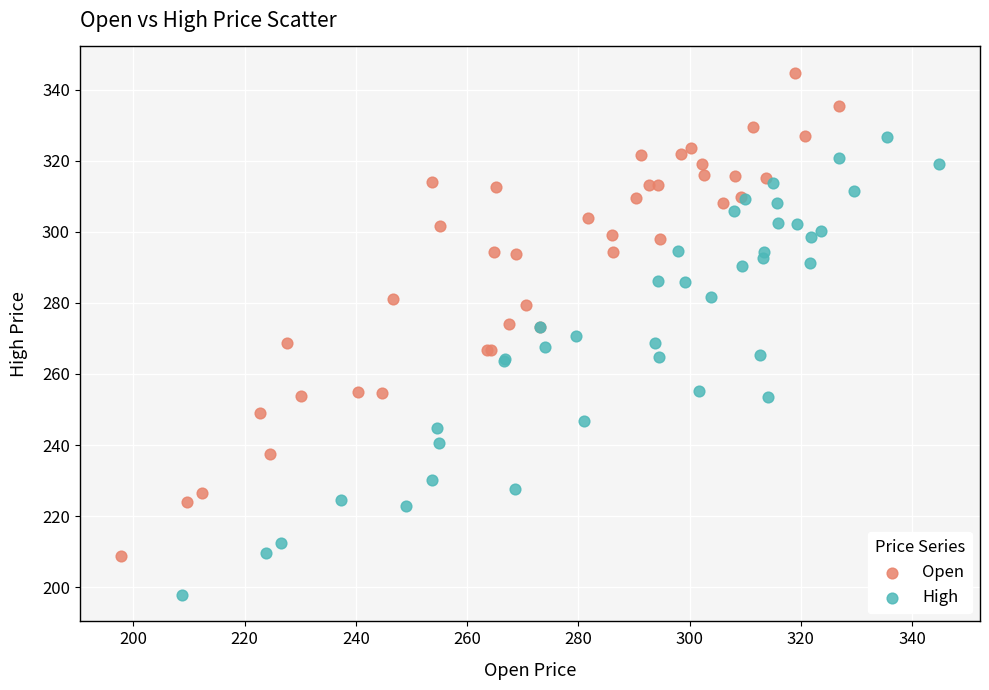

What are all the series names shown in the legend?

Open, High